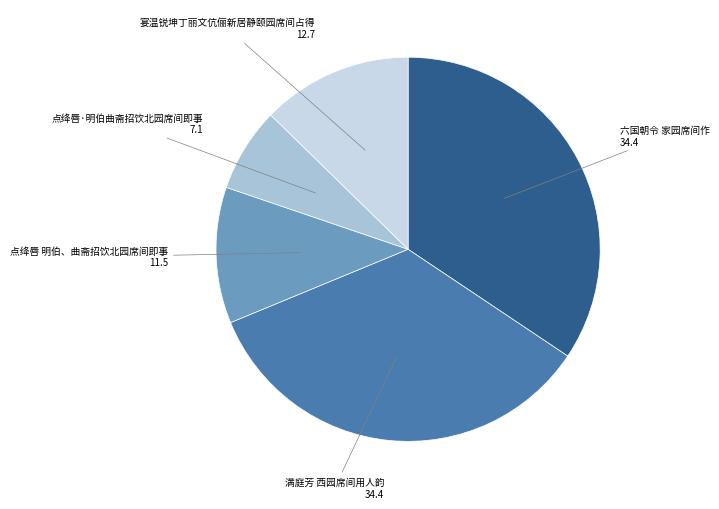

Is it true that 宴温锐坤丁丽文伉俪新居静颐园席间占得 is 19% of the pie?

False